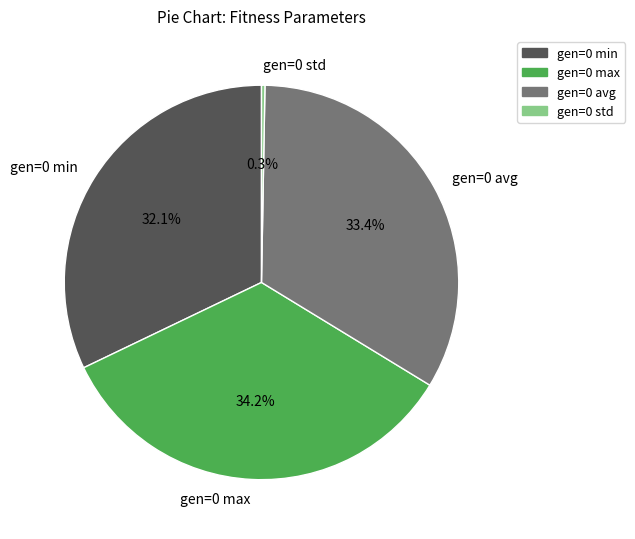

To the nearest percent, what is the difference between the gen=0 min and gen=0 avg slice percentages?

1%